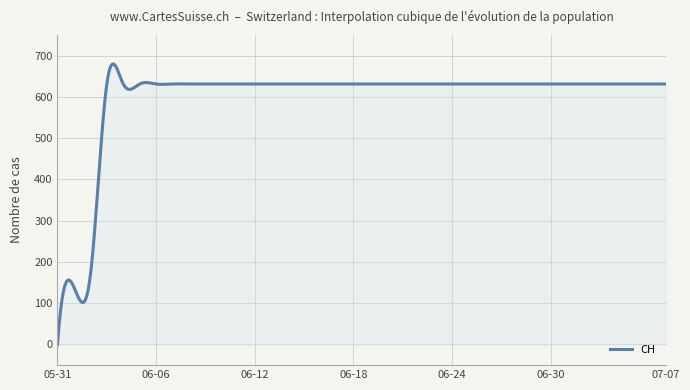

What is the greatest value displayed?

679.4